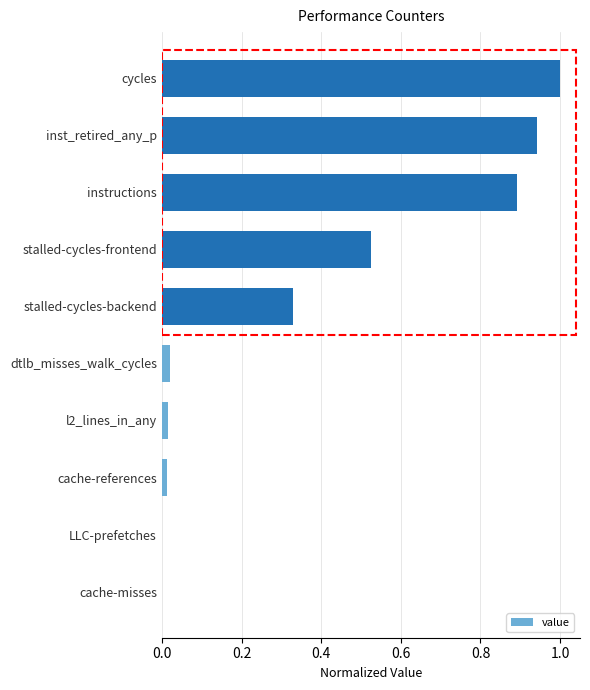

The value at cycles is 0.4. True or false?

False